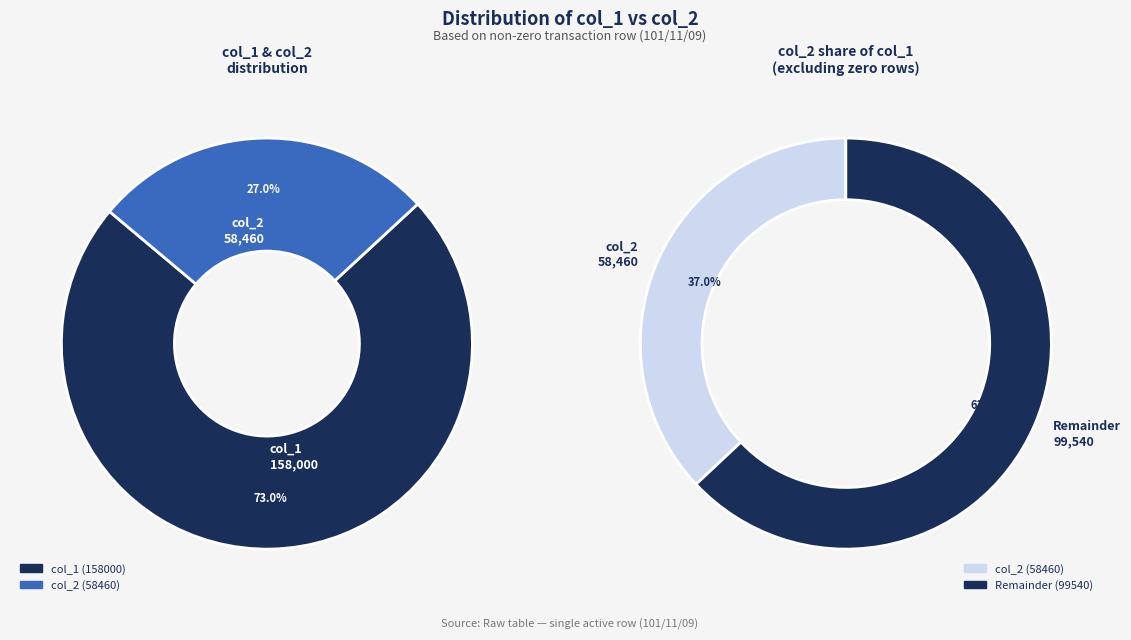

Which category has the smallest portion of the pie?

col_2 (58460)